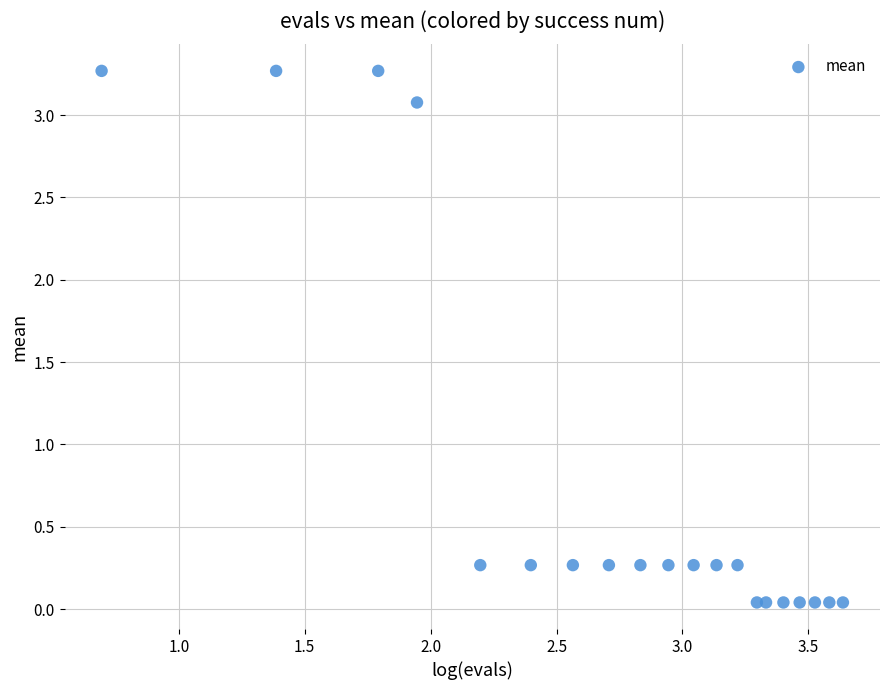

What is the range of Y values (max minus min)?

3.2